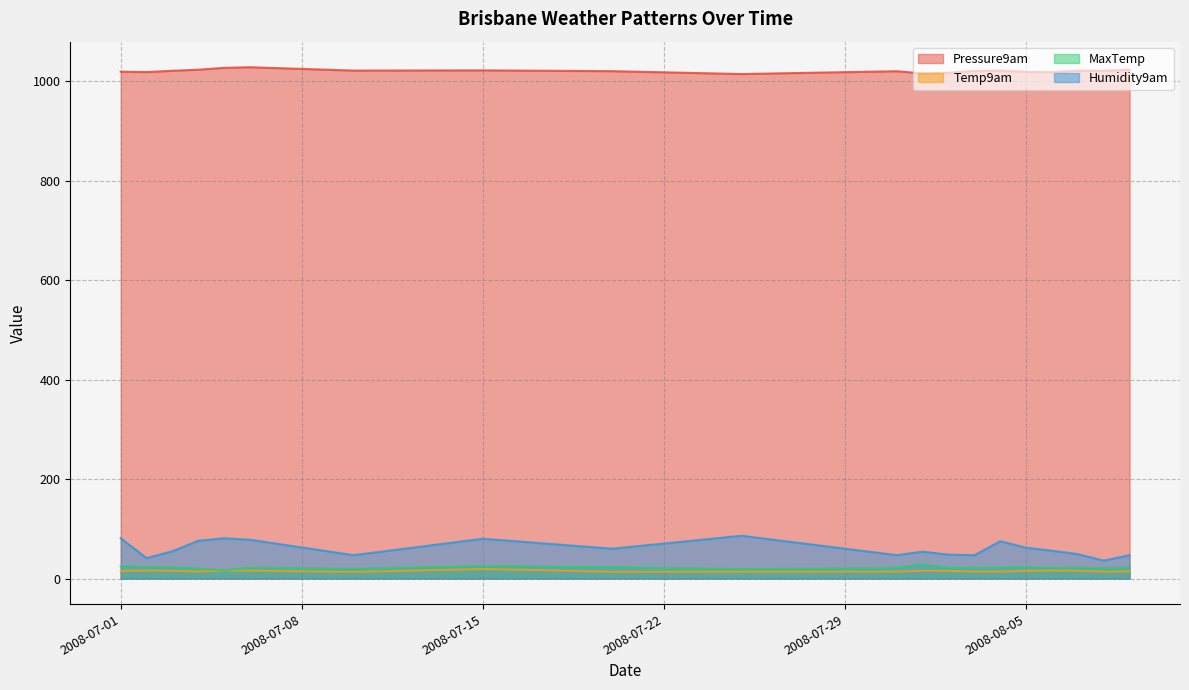

True or false: MaxTemp and Humidity9am cross at least once.

False